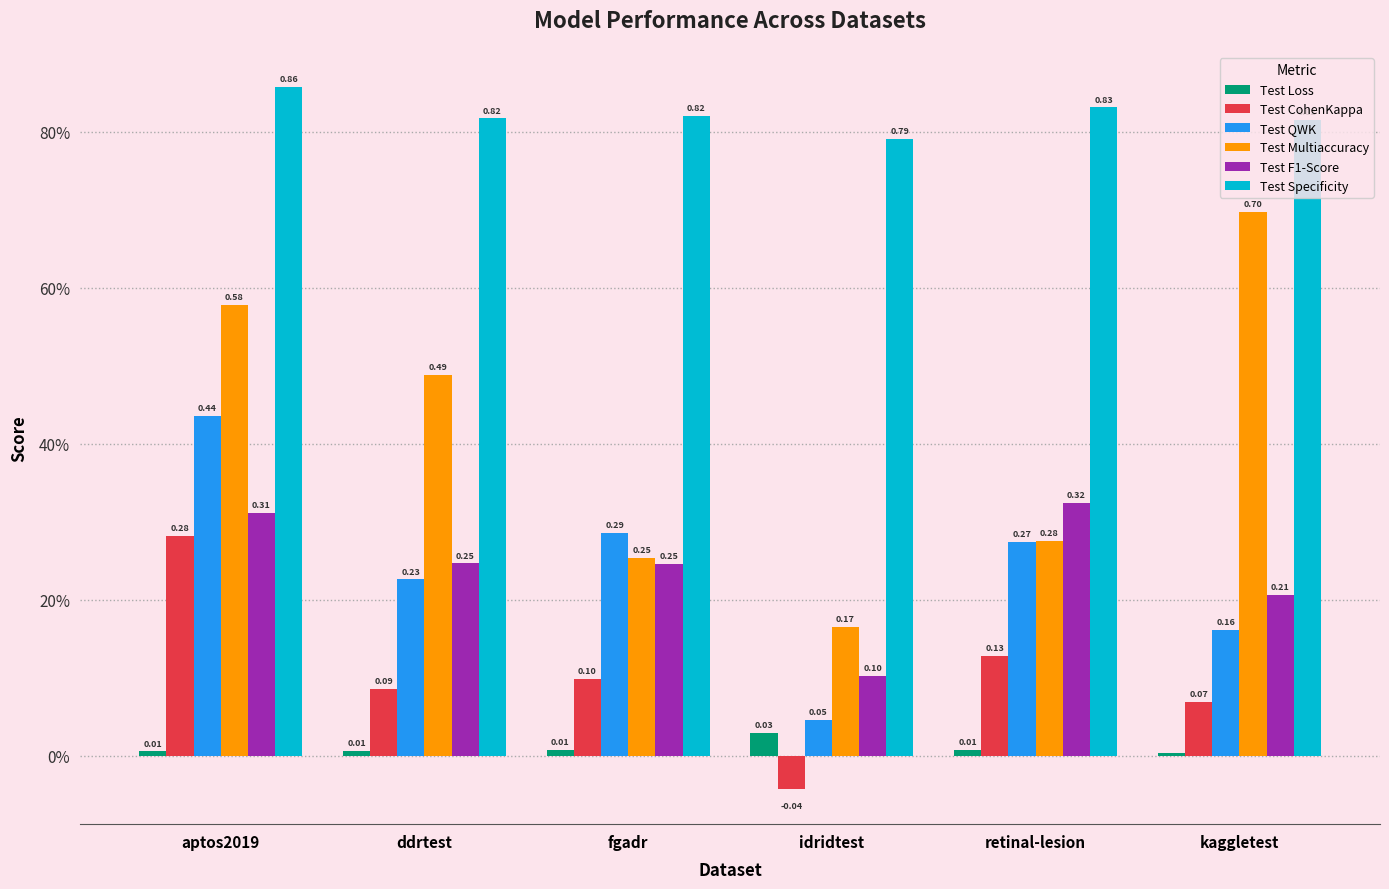

Rank the categories by Test Specificity value from lowest to highest.

idridtest, kaggletest, ddrtest, fgadr, retinal-lesion, aptos2019